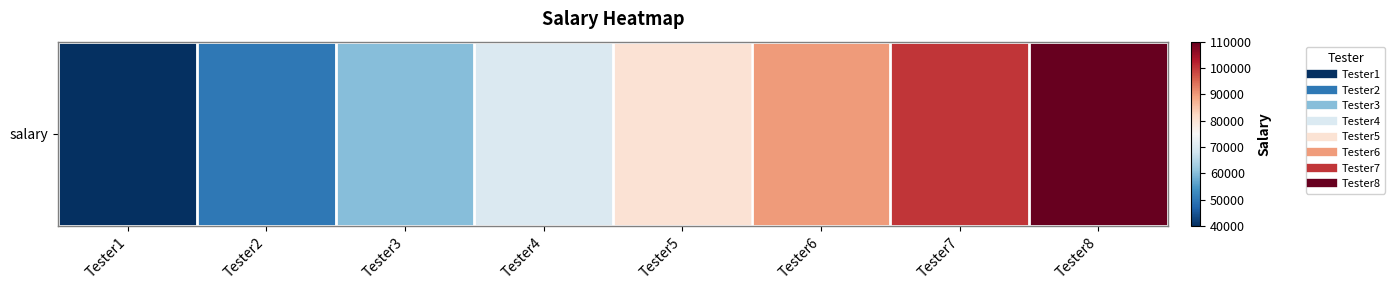

Which label corresponds to the largest value in the chart?

Tester8